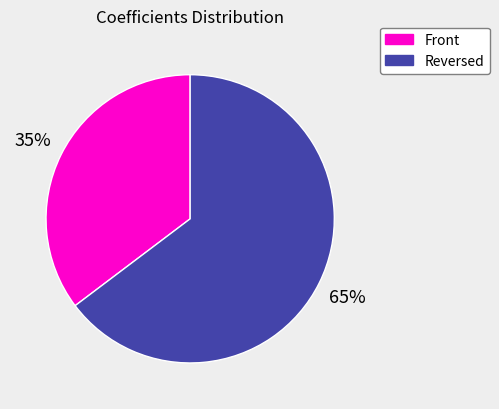

Which slice is the largest?

Reversed